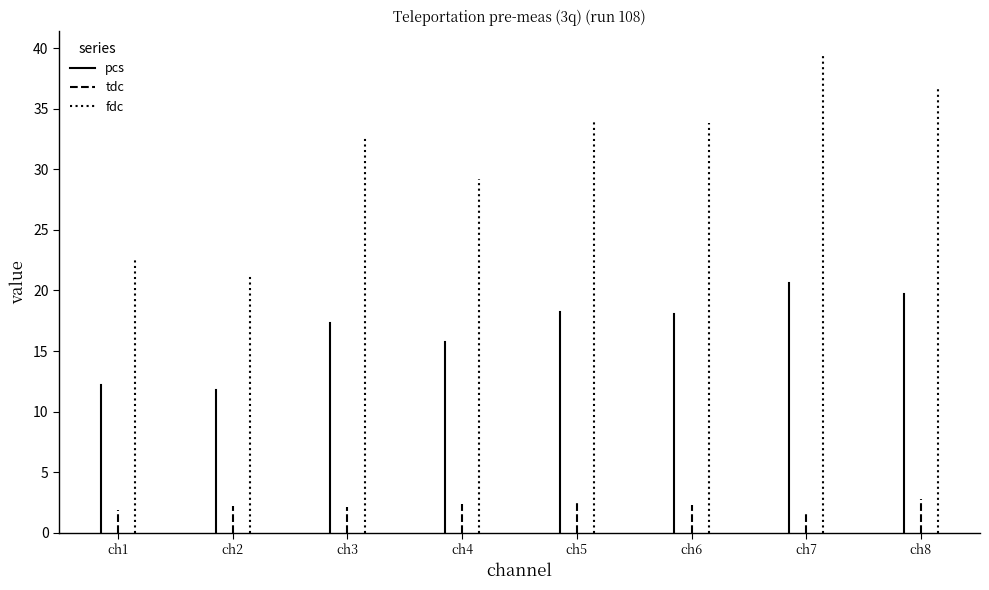

What are all the series names shown in the legend?

pcs, tdc, fdc